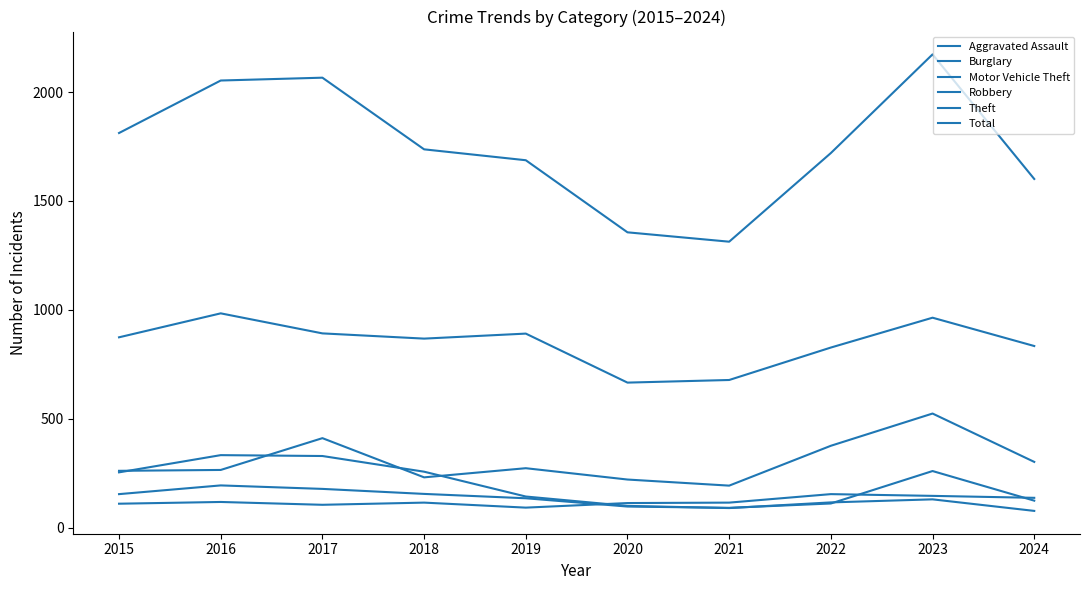

Where does the Total series first go above 1737?

2015